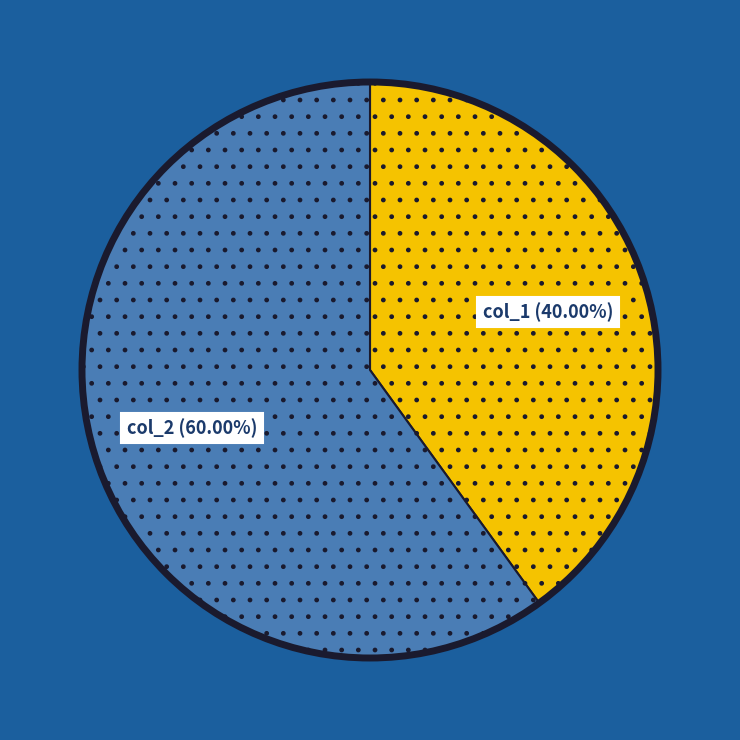

Between col_2 (60.00%) and col_1 (40.00%), which is larger?

col_2 (60.00%)